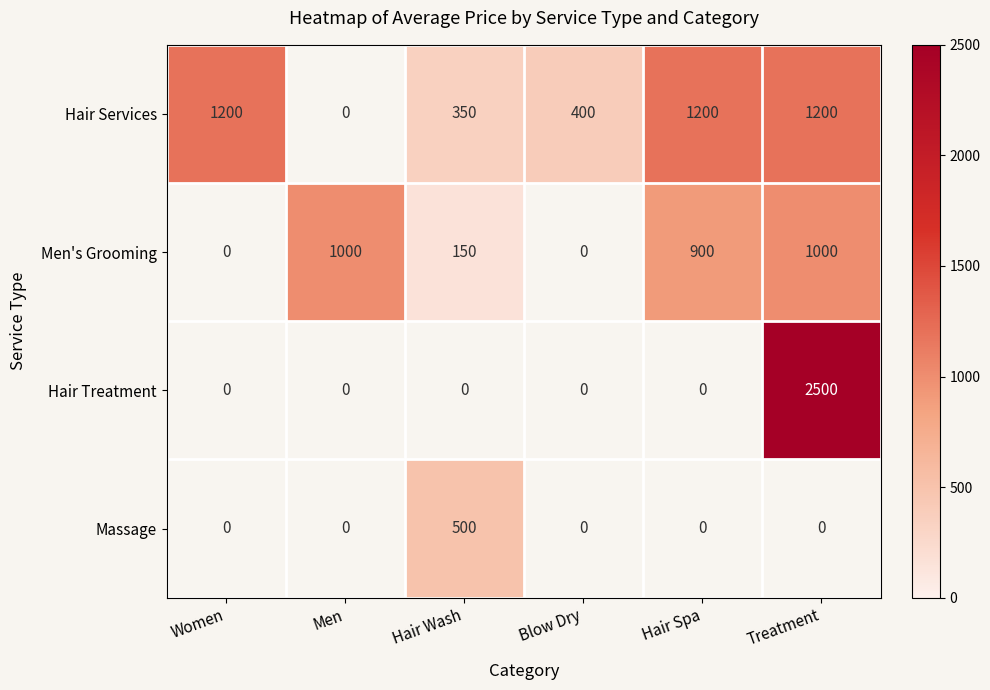

True or false: Men's Grooming has a value of 546 at Men.

False